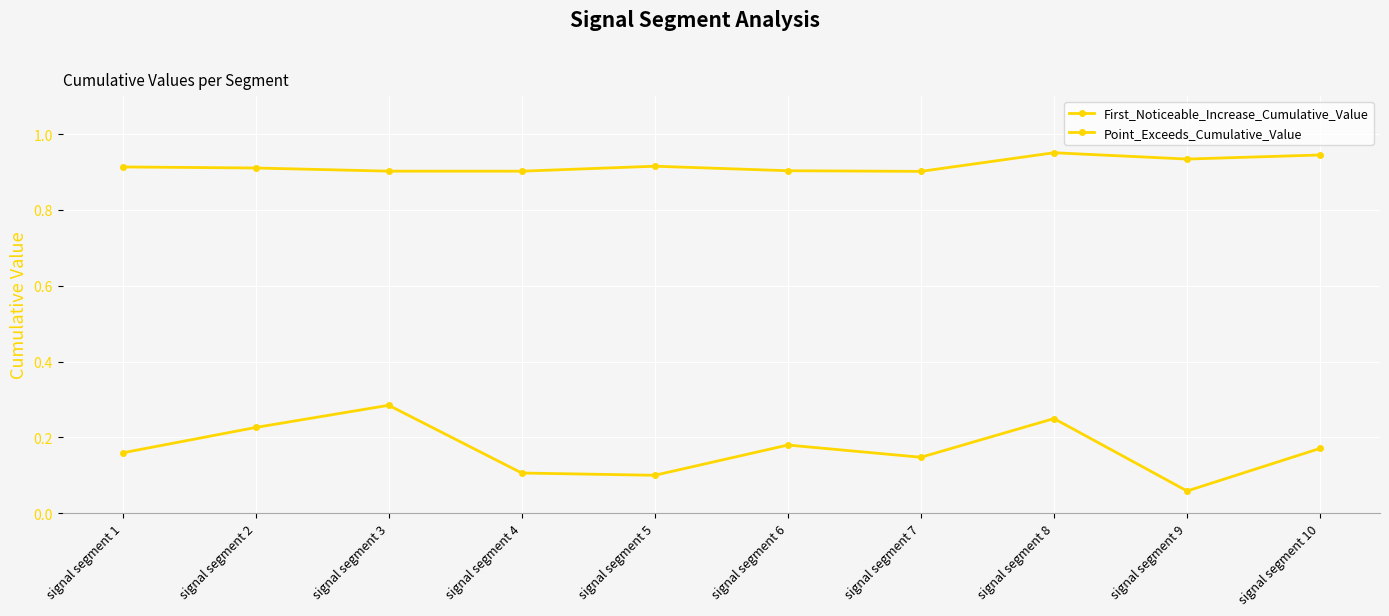

Does the chart have visible grid lines?

Yes